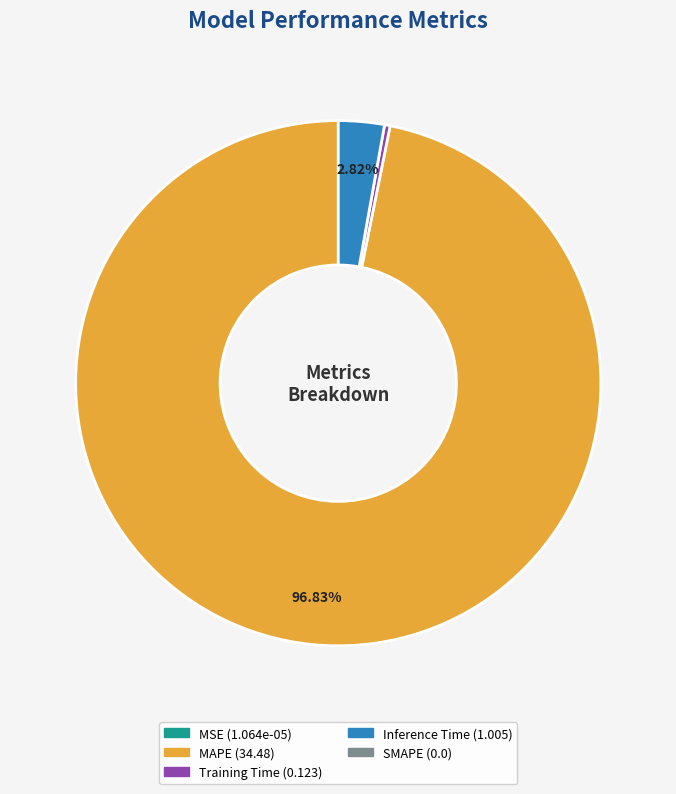

Does any single category account for the majority?

Yes